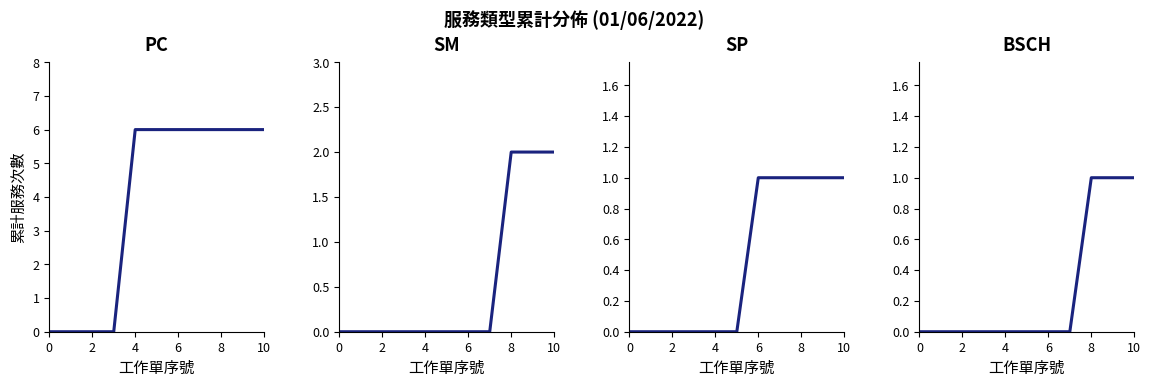

How many positive values does the SP series have?

5